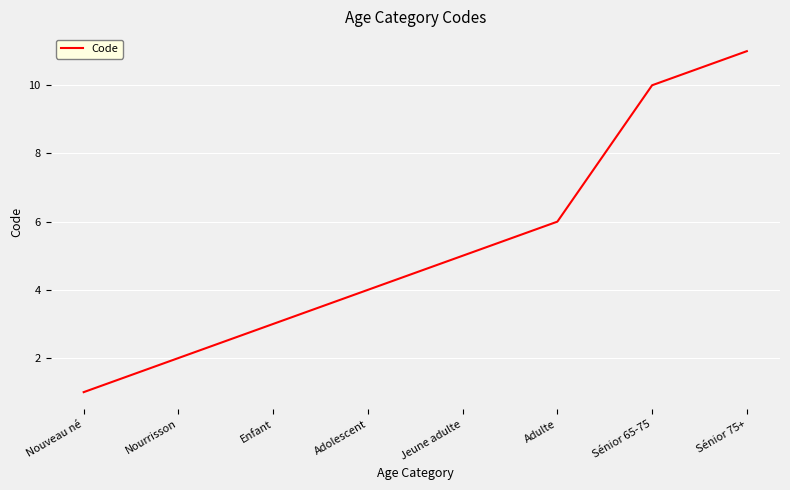

Which category has the lowest value across all series?

Nouveau né